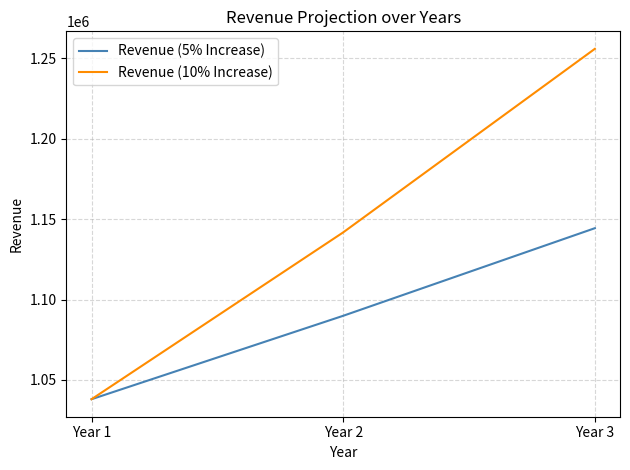

Which series has the largest range (max minus min)?

Revenue (10% Increase)